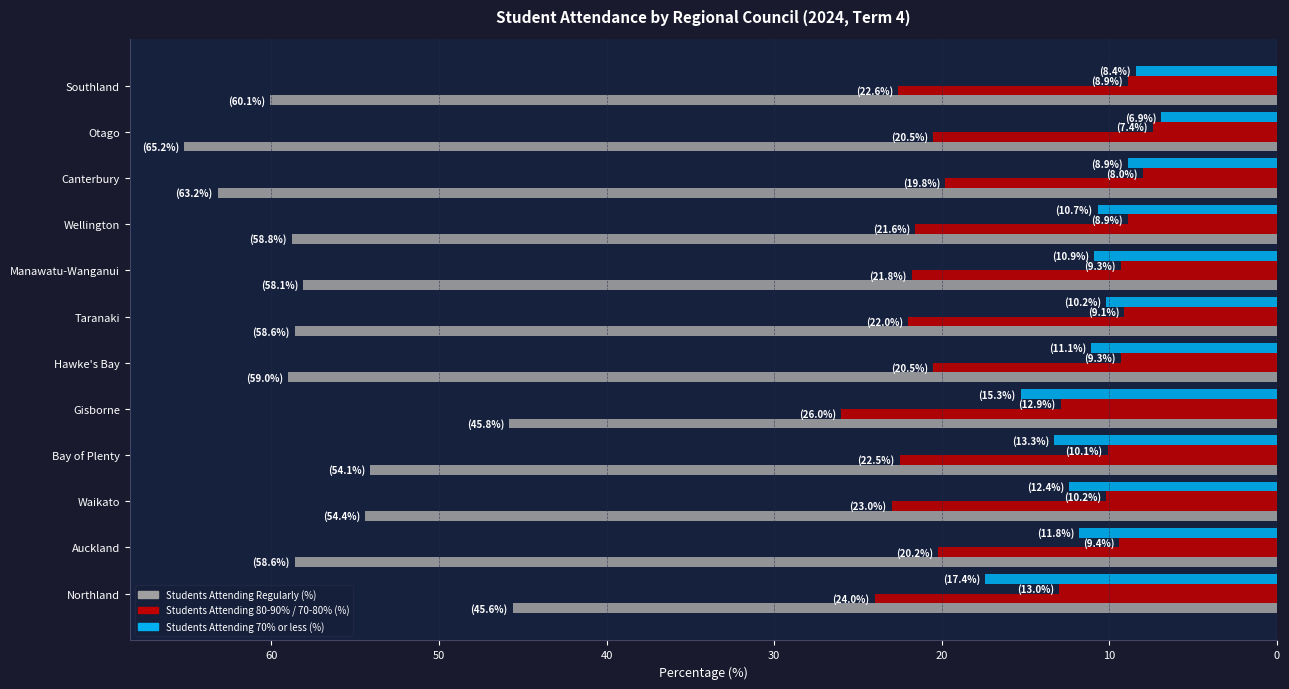

What is the value of the Students Attending Regularly (%) bar at the 8th from the left?

-58.1